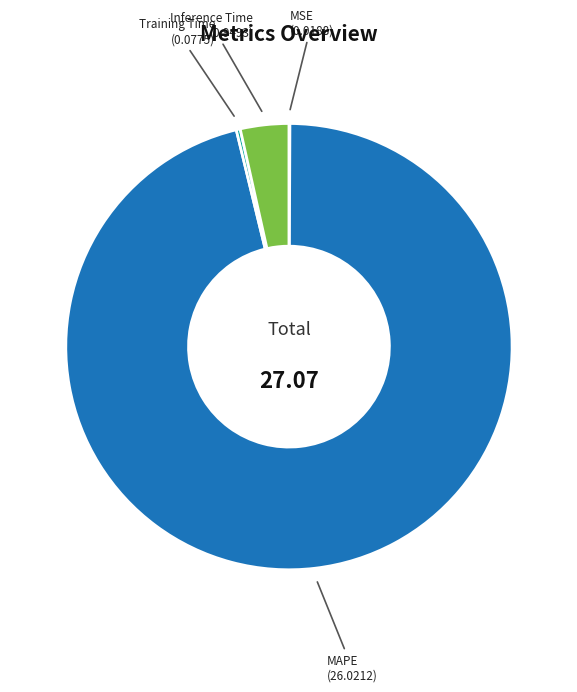

What is the largest slice in the pie chart?

MAPE